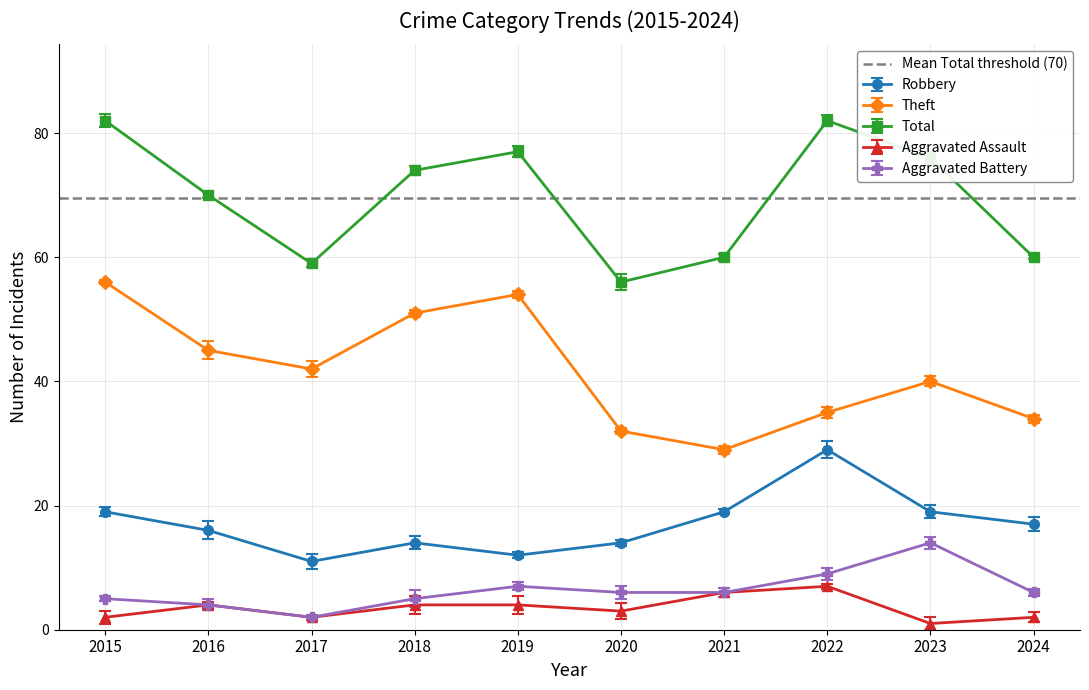

Count the number of categories in the chart.

10